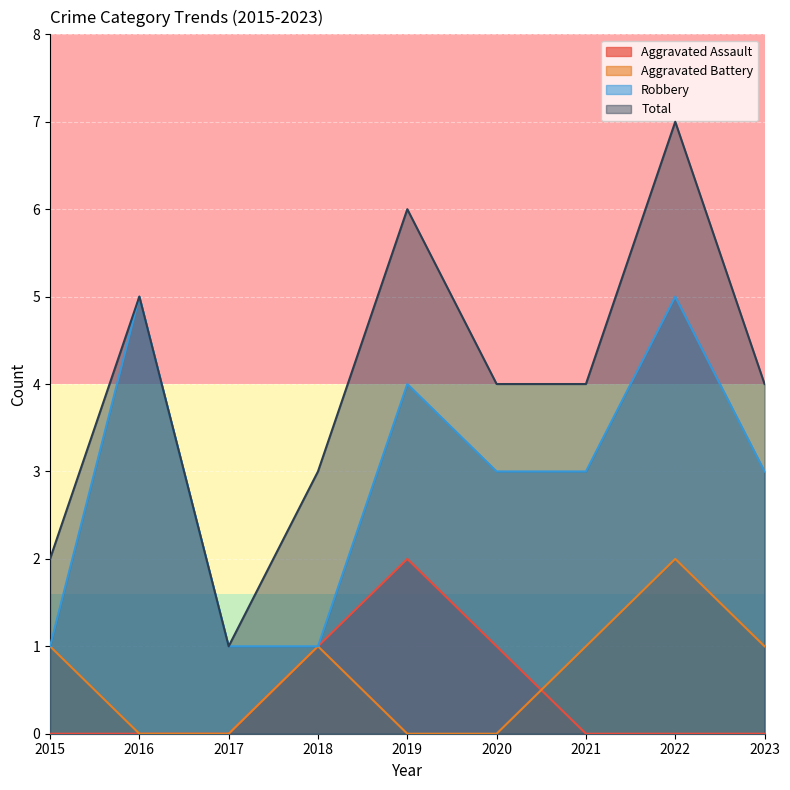

How many lines are shown in the chart?

4